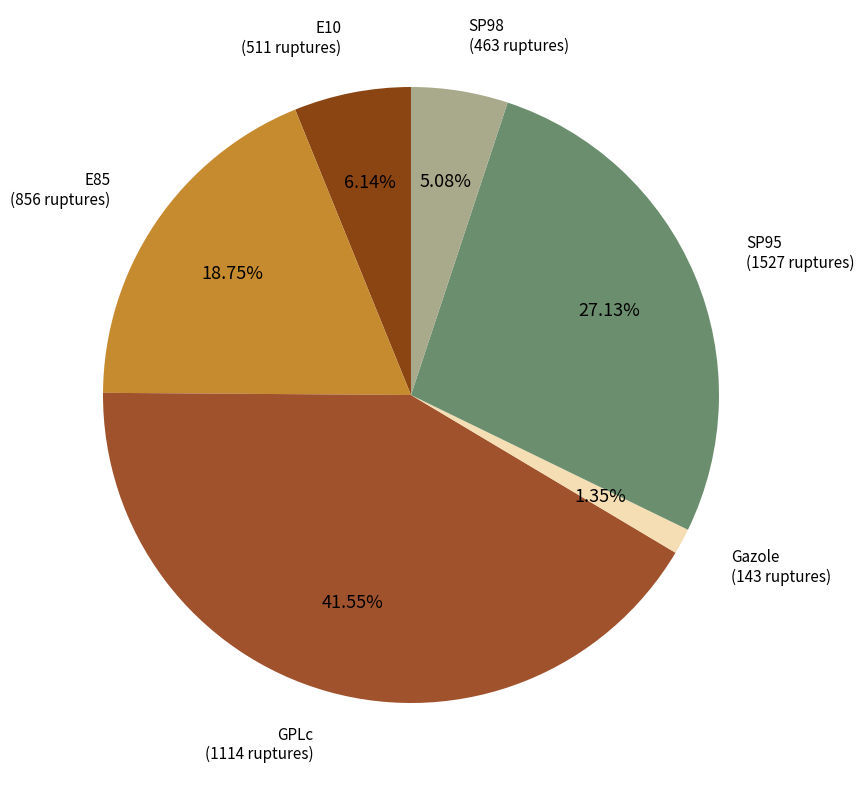

Is there a majority slice in this chart?

No